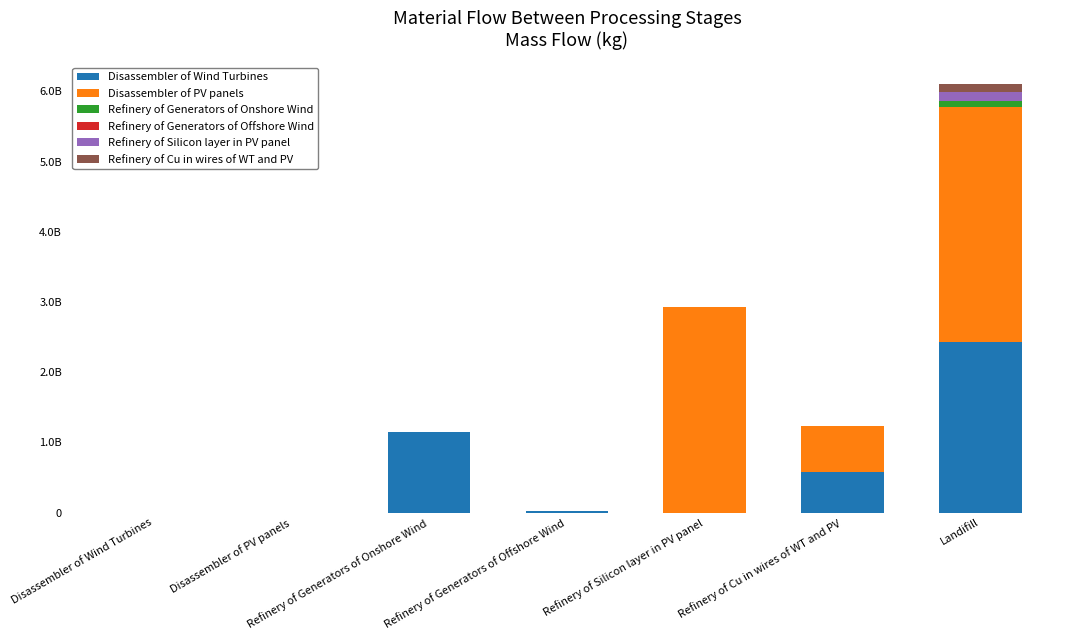

Are the bars grouped side by side (vs. stacked)?

No